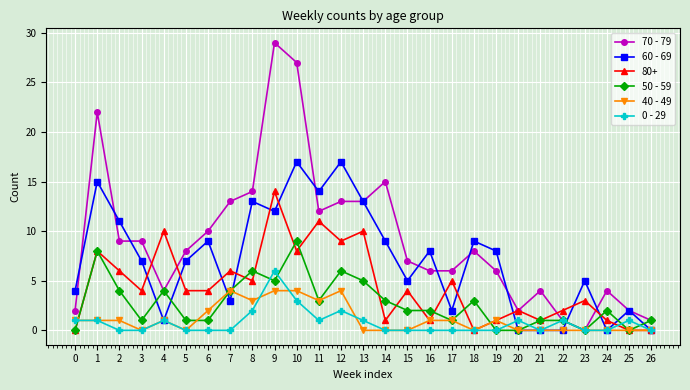

Which series has the largest total across all categories?

70 - 79